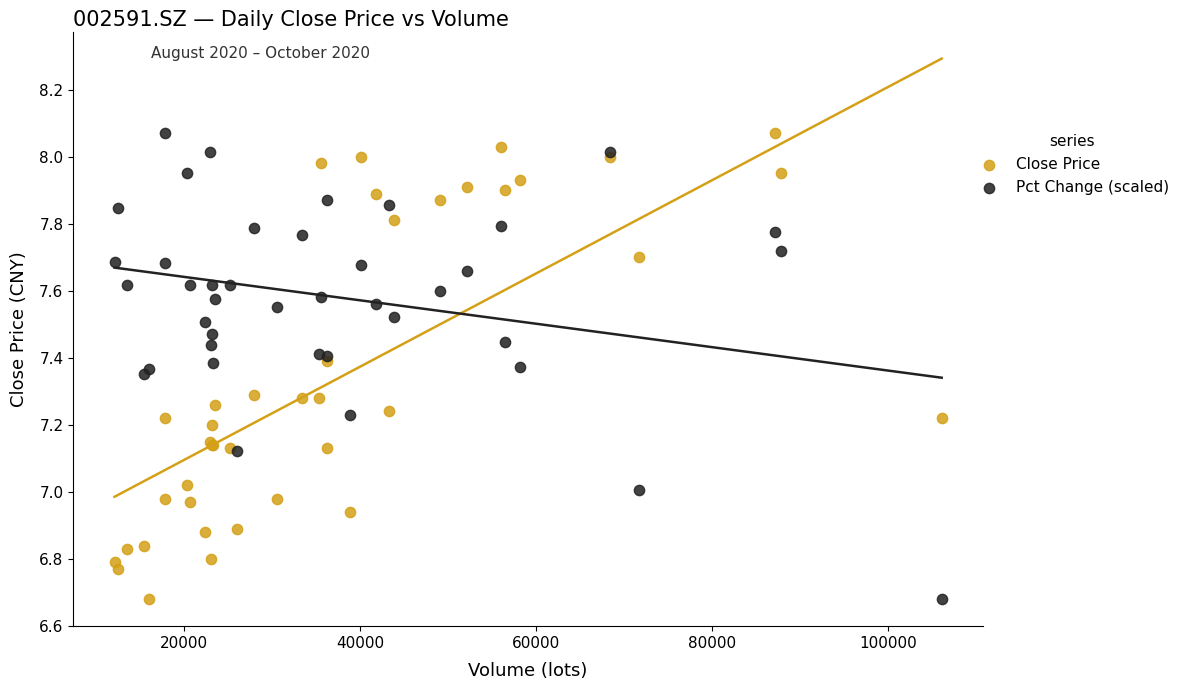

What is the X range (max minus min) for the scatter plot?

93982.0